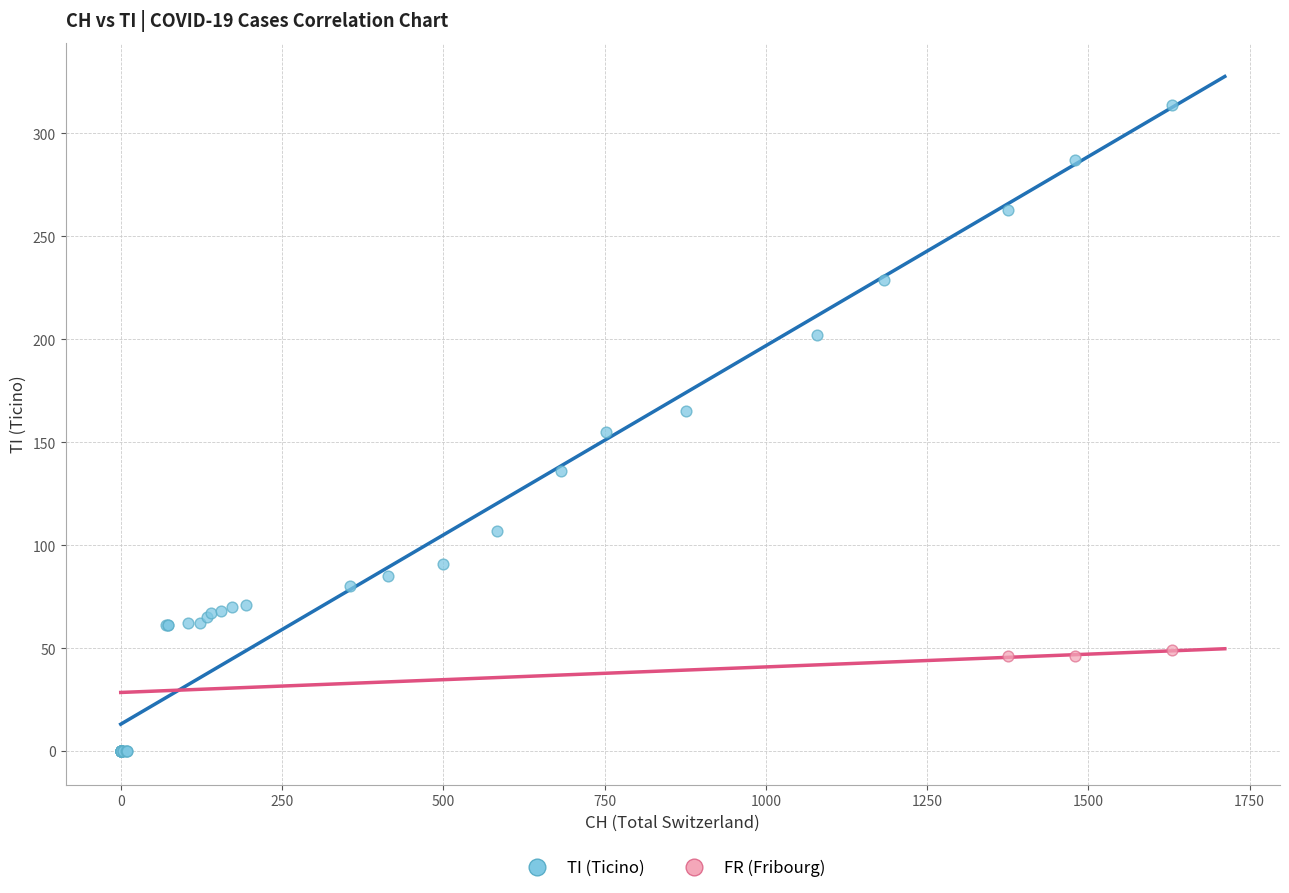

Which series reaches the minimum Y coordinate?

TI (Ticino)